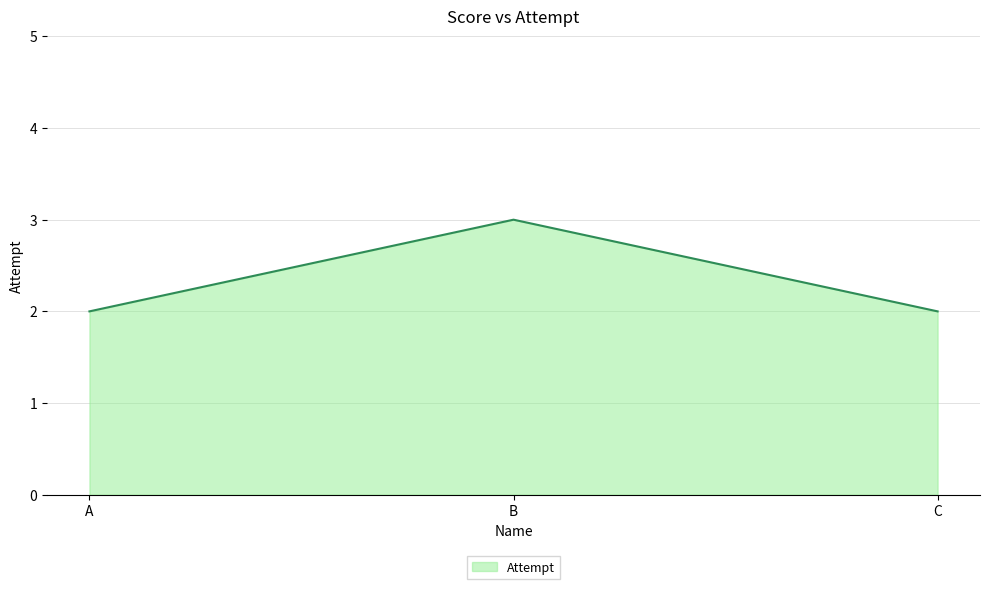

How many lines are shown in the chart?

1